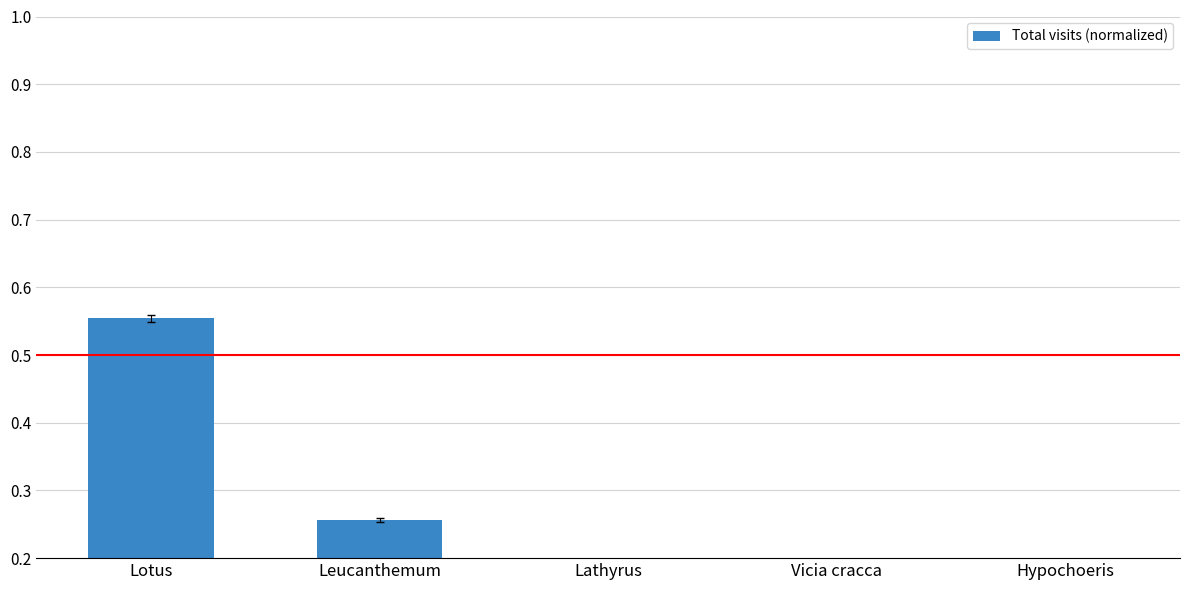

What is the label of the 4th bar from the right?

Leucanthemum